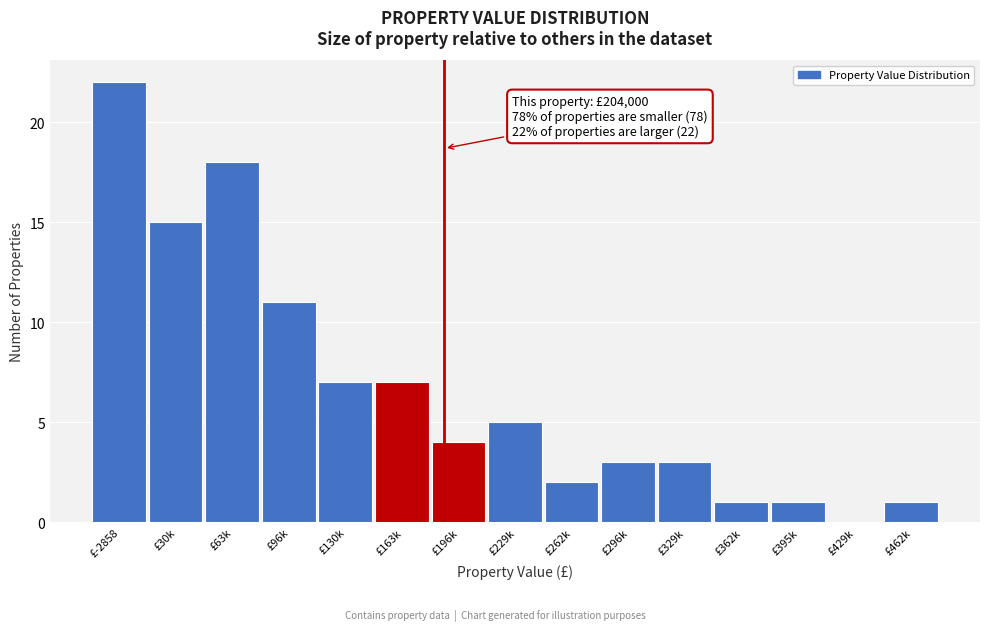

Reading right to left, transcribe all the data shown in this chart.

£462k=1	£429k=0	£395k=1	£362k=1	£329k=3	£296k=3	£262k=2	£229k=5	£196k=4	£163k=7	£130k=7	£96k=11	£63k=18	£30k=15	£-2858=22